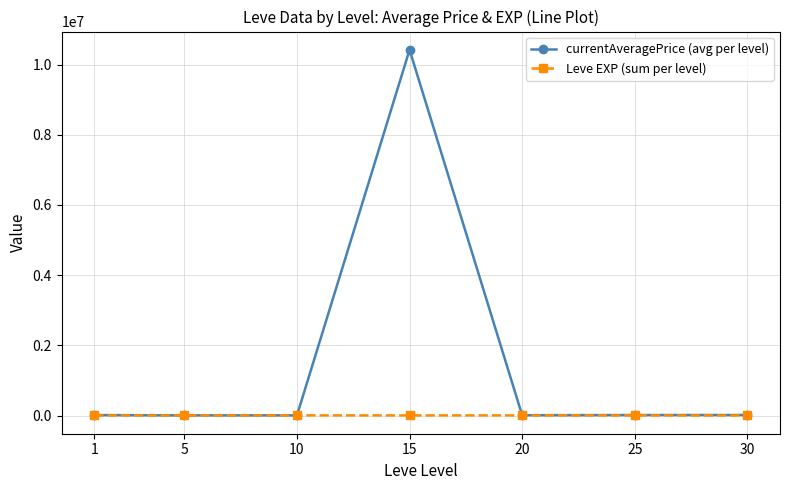

How many interior local valleys does the currentAveragePrice (avg per level) series have?

2